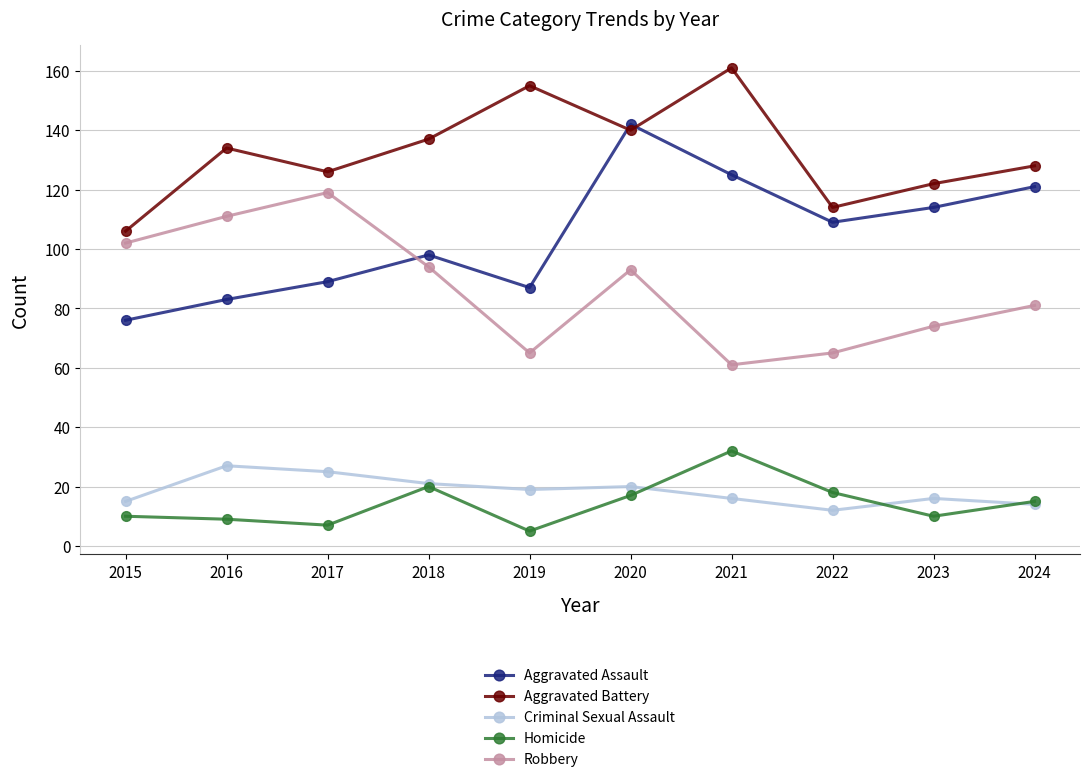

Which category has the highest value in the Criminal Sexual Assault series?

2016